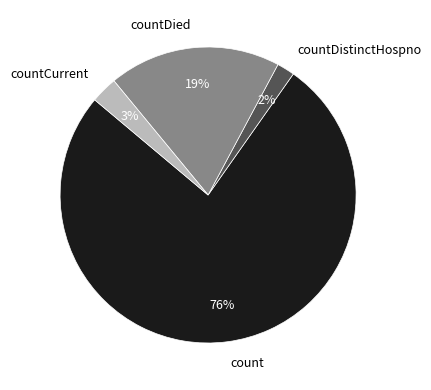

To the nearest percent, what is the combined percentage of count and countDied?

95%